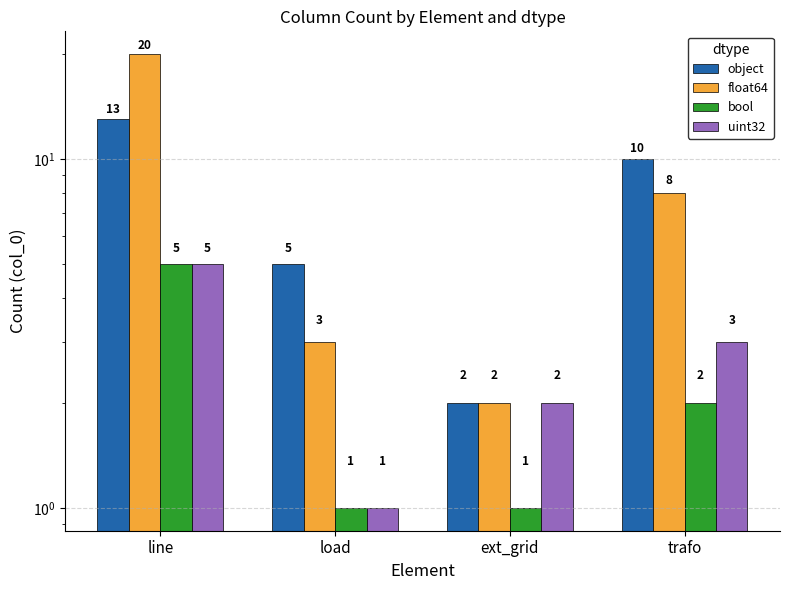

Reading left to right, transcribe all the data shown in this chart.

object: line=13	load=5	ext_grid=2	trafo=10
float64: line=20	load=3	ext_grid=2	trafo=8
bool: line=5	load=1	ext_grid=1	trafo=2
uint32: line=5	load=1	ext_grid=2	trafo=3